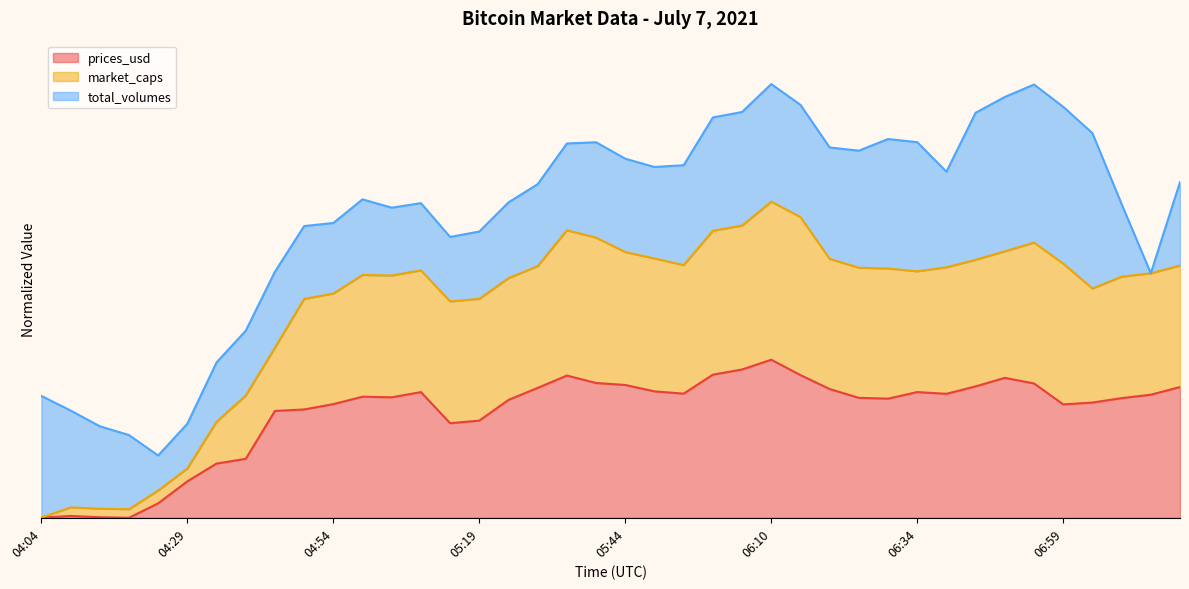

What is the total value across all series at 07:19?

2.4